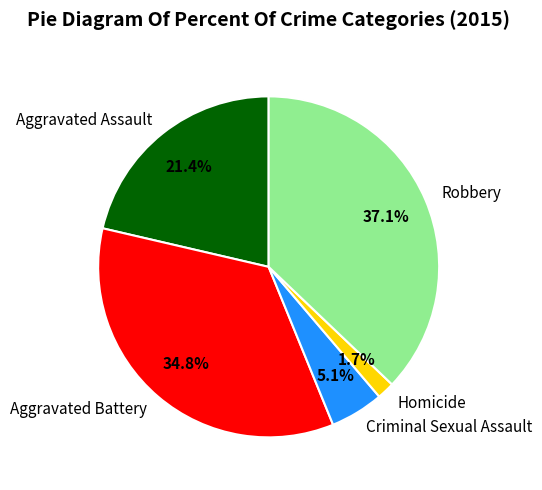

Is there a majority slice in this chart?

No